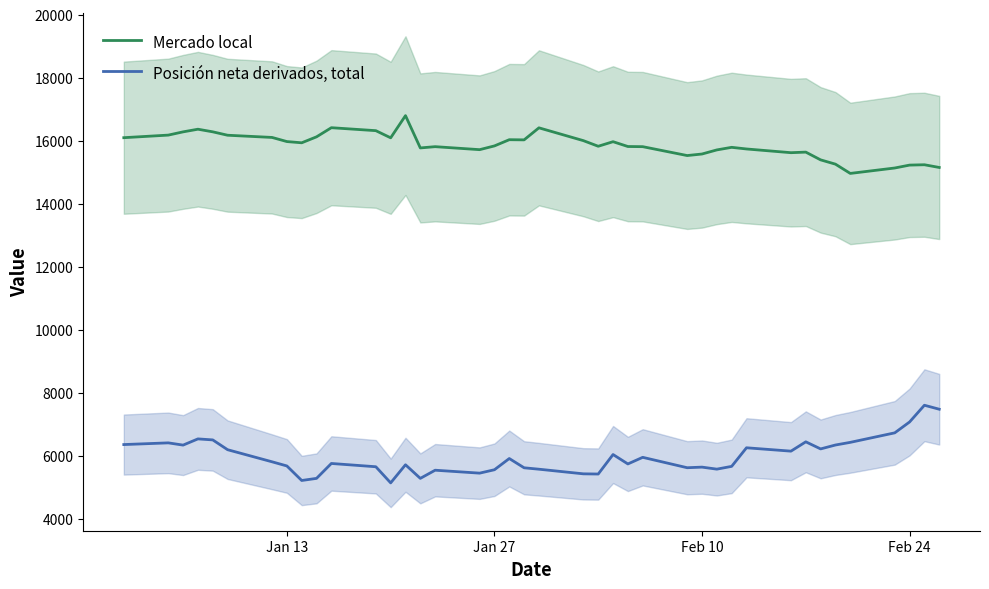

In Posición neta derivados, total, how many points are higher than both neighbors (excluding endpoints)?

12